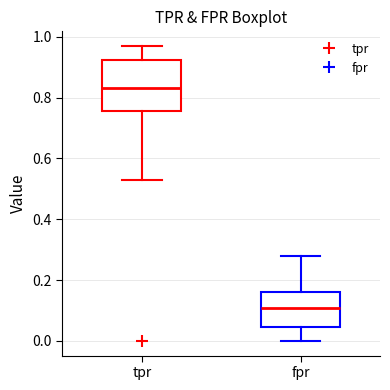

Reading left to right, transcribe this box plot: for each box, give where its median line is, the range the box spans, and where its two whiskers end, as read against the y-axis. The values are not printed on the chart, so give them approximately, as read against the axis.

tpr: median 0.84, box 0.76 to 0.92, whiskers 0.54 to 0.96
fpr: median 0.10, box 0.04 to 0.16, whiskers 0.00 to 0.28